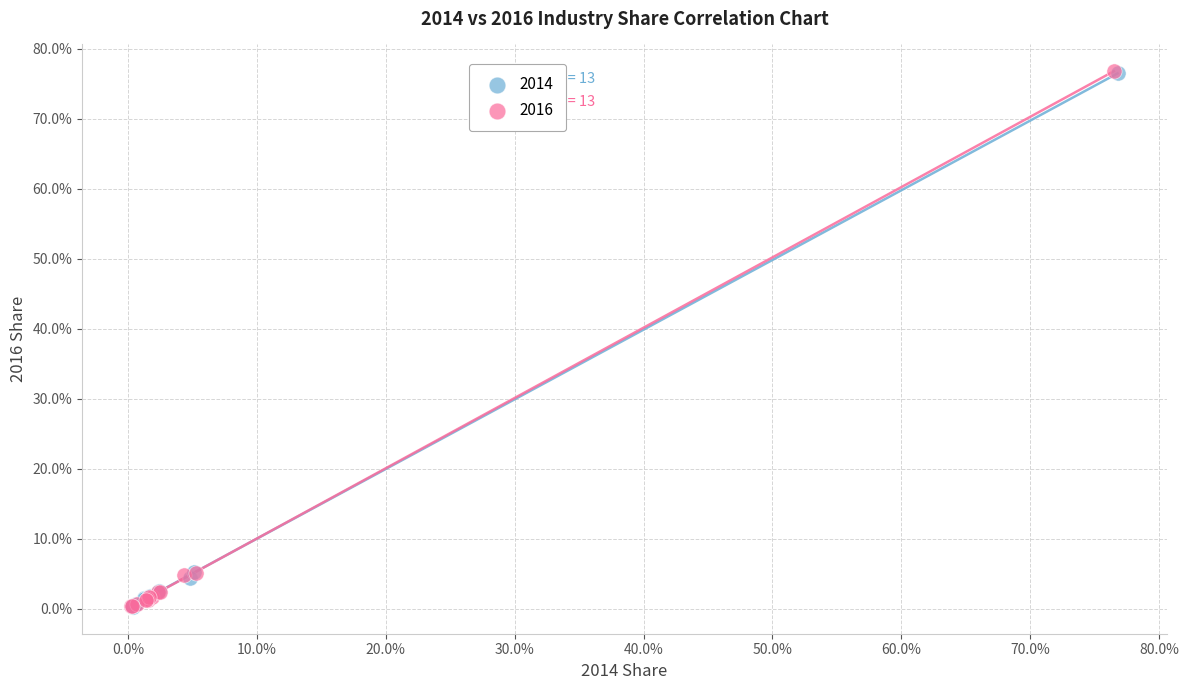

What are all the series names shown in the legend?

2014, 2016